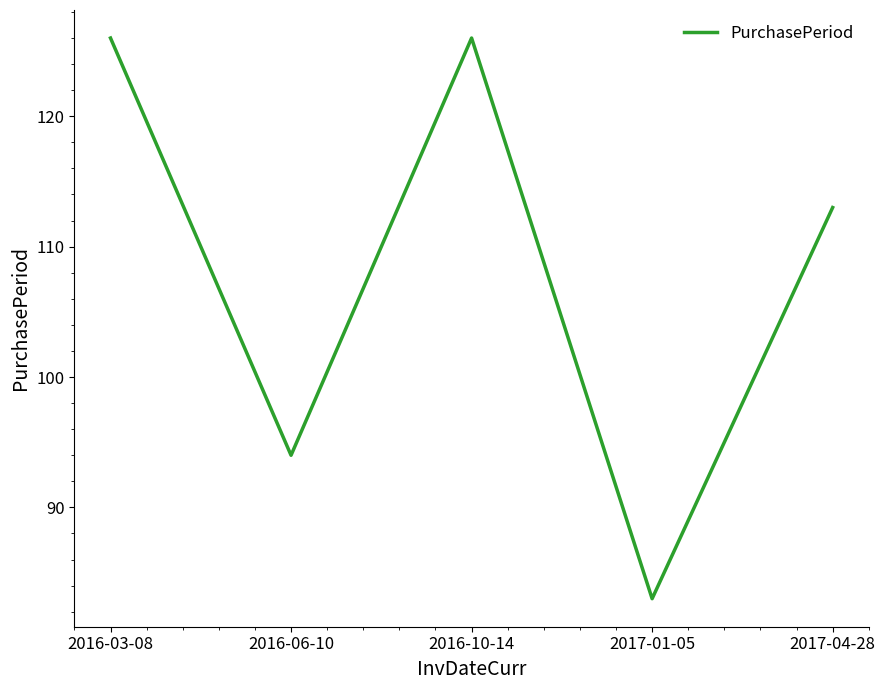

Reading left to right, extract all data points from this chart.

126	94	126	83	113